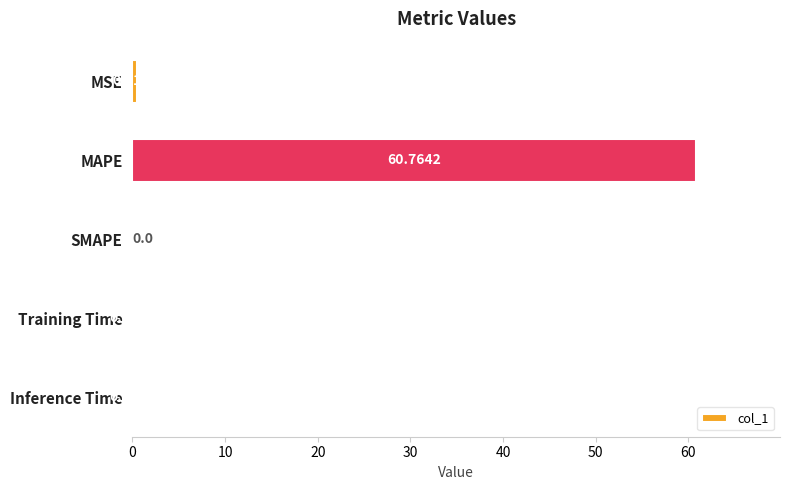

At which label is the value closest to 30?

MSE